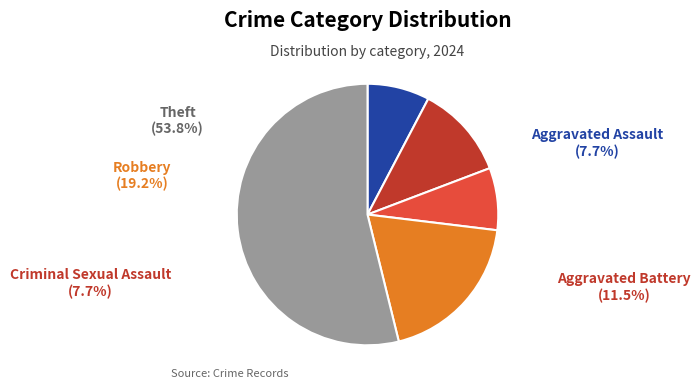

Which category accounts for the majority?

Theft